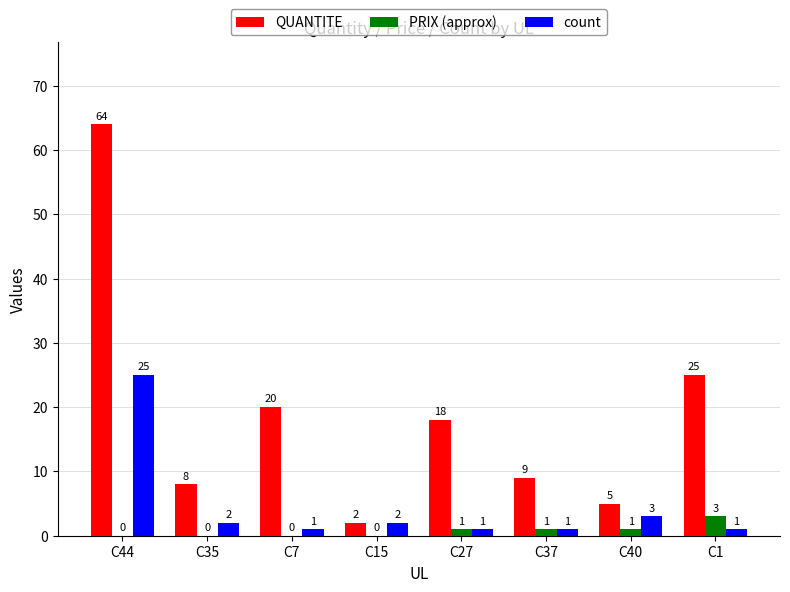

The value of PRIX (approx) at C27 is 1. True or false?

True